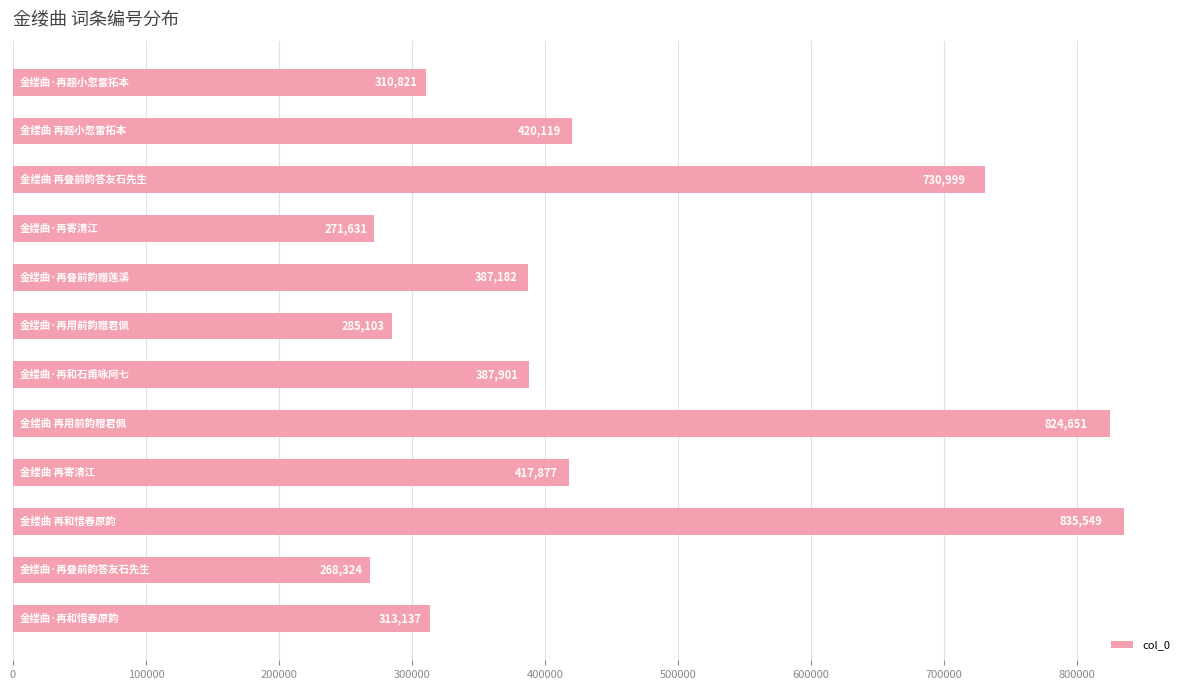

What is the smallest value displayed?

268324